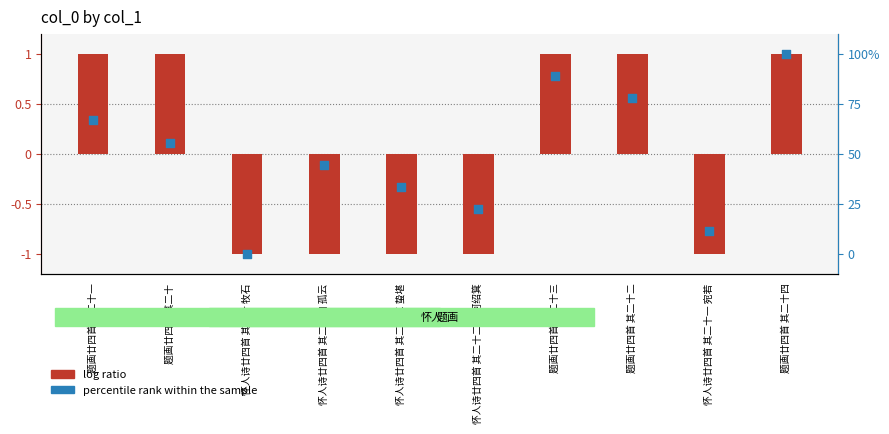

What are all the series names shown in the legend?

log ratio, percentile rank within the sample